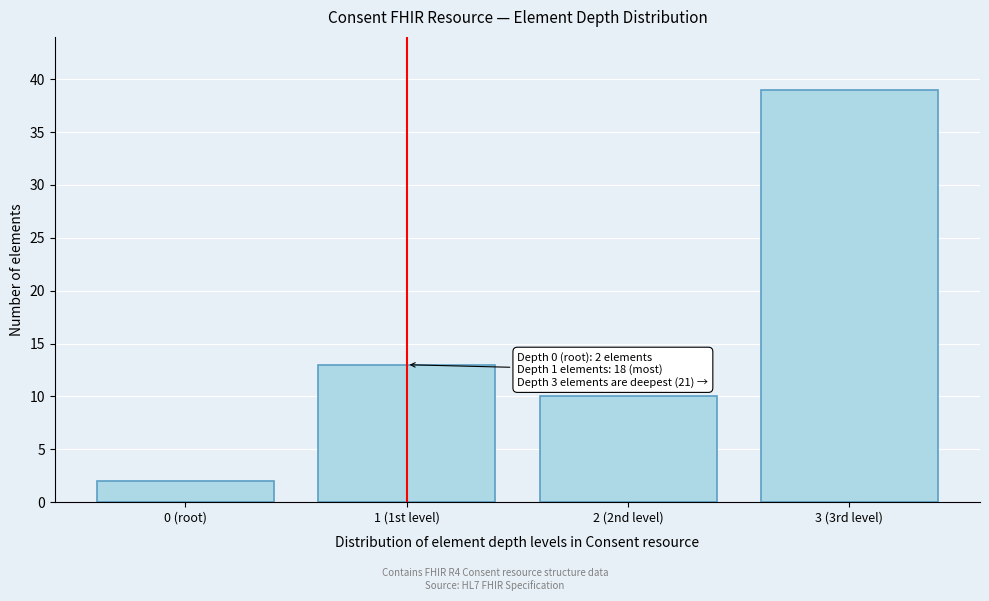

Reading left to right, extract all data points from this chart.

2	13	10	39